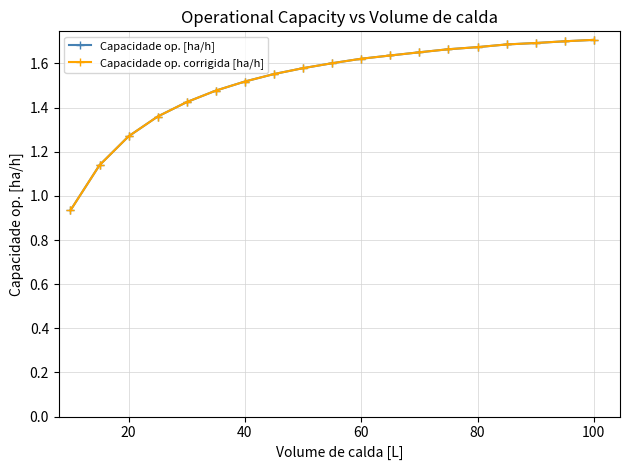

Is this an area chart (filled region under the line)?

No